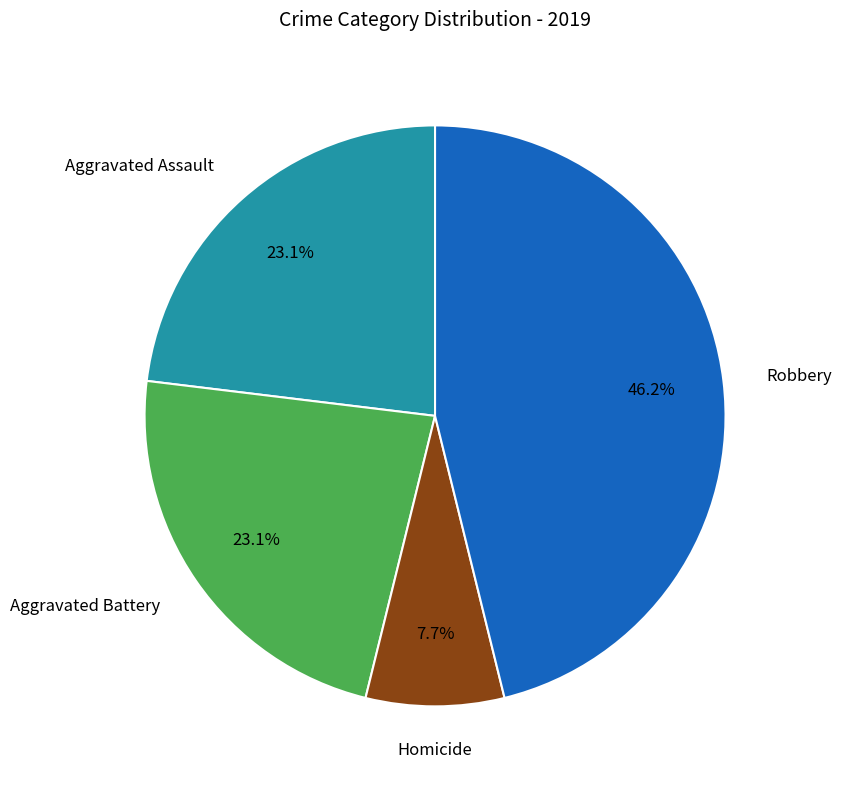

Does any single category account for the majority?

No